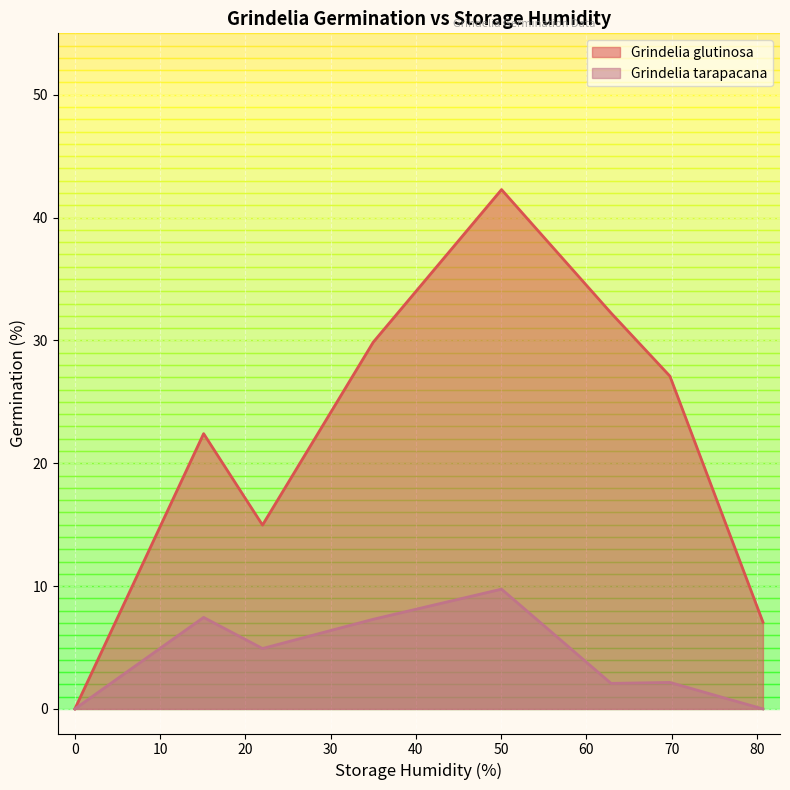

Where is Grindelia glutinosa nearest to the value 21?

15.104